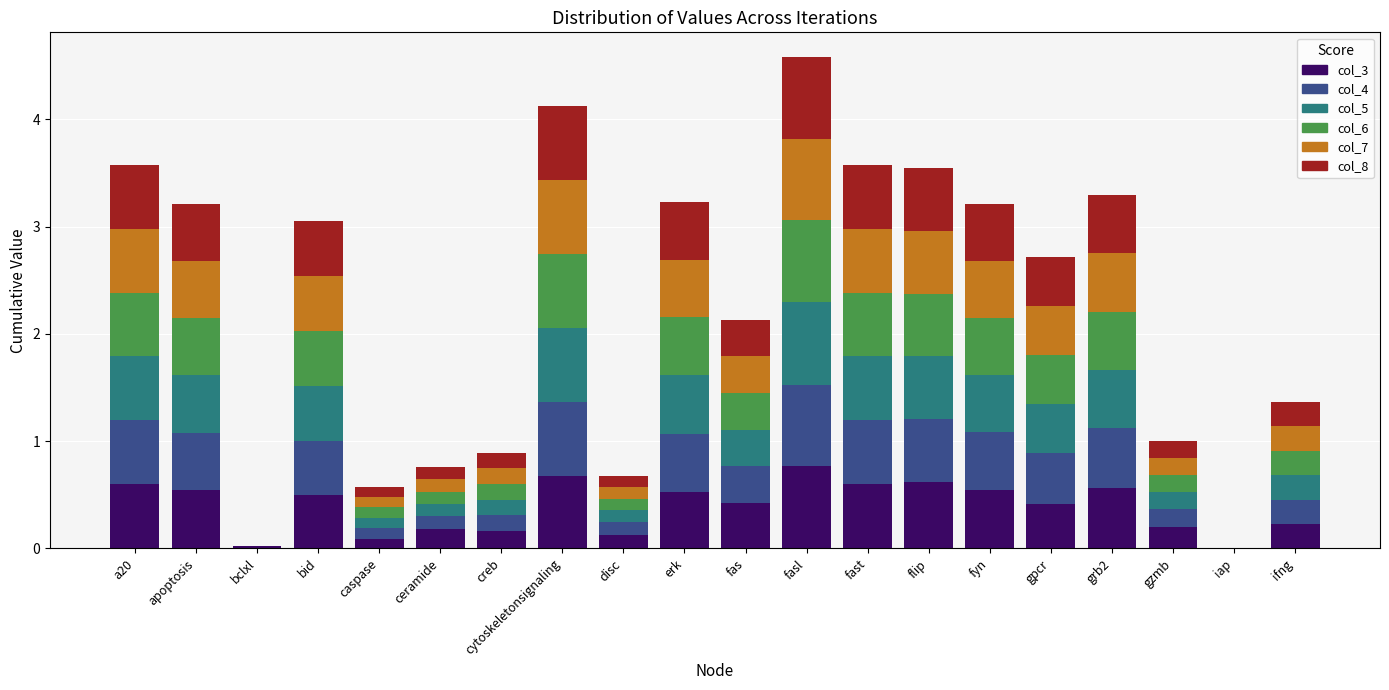

The col_3 series shows 0.2 at ifng. True or false?

True